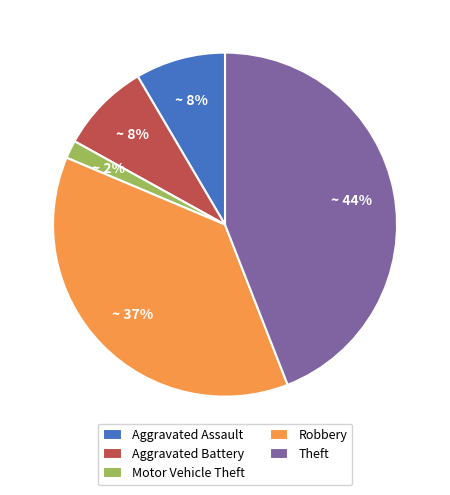

How many slices are in this pie chart?

5